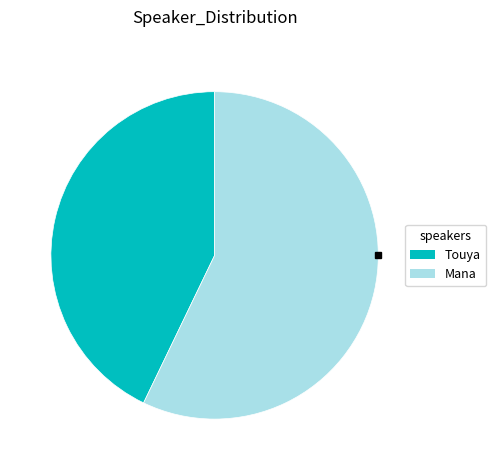

Between Touya and Mana, which is larger?

Mana